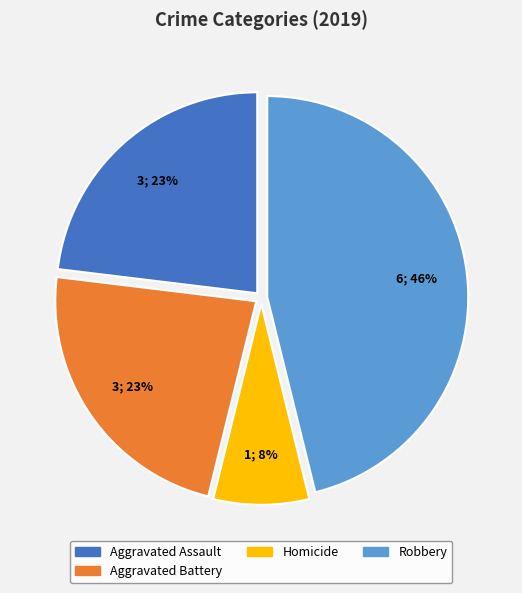

Is there a majority slice in this chart?

No